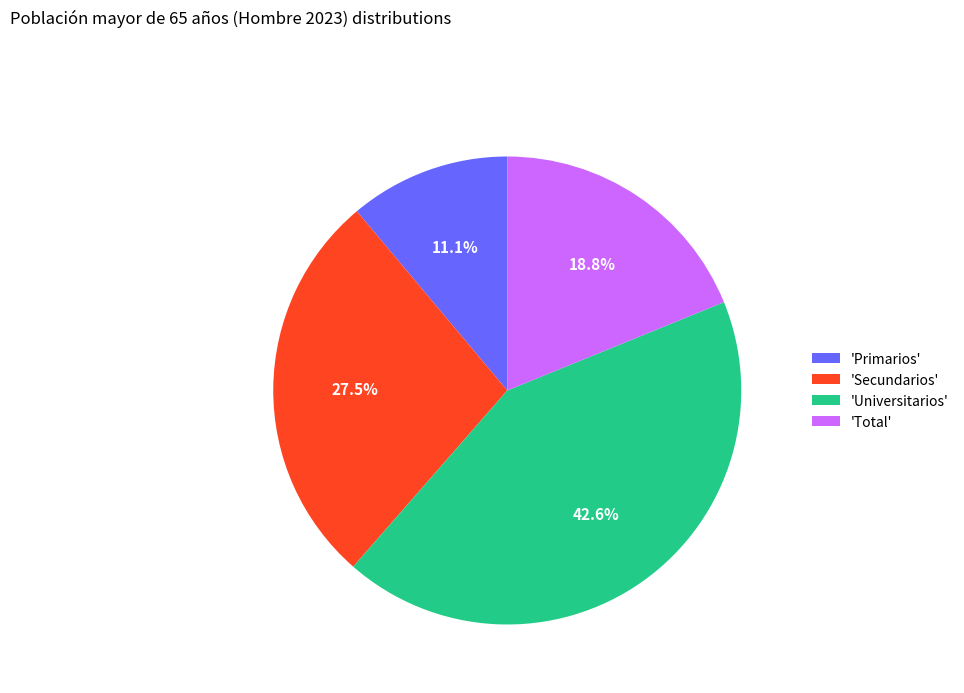

Is 'Secundarios' the majority of the pie?

No